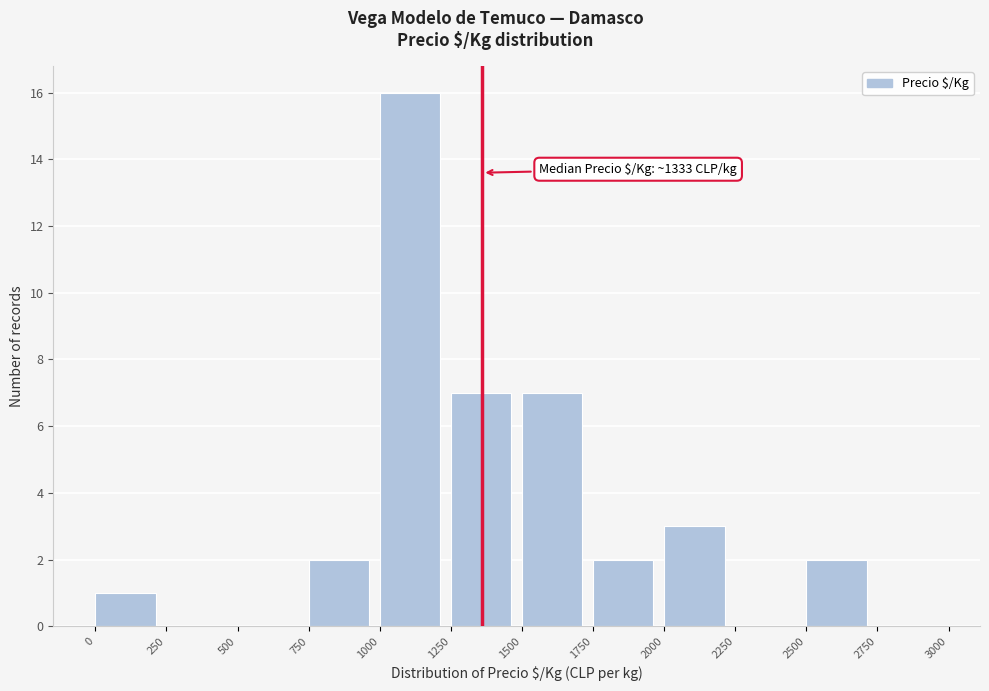

Over which range of the x-axis is the bar tallest?

1000 to 1250